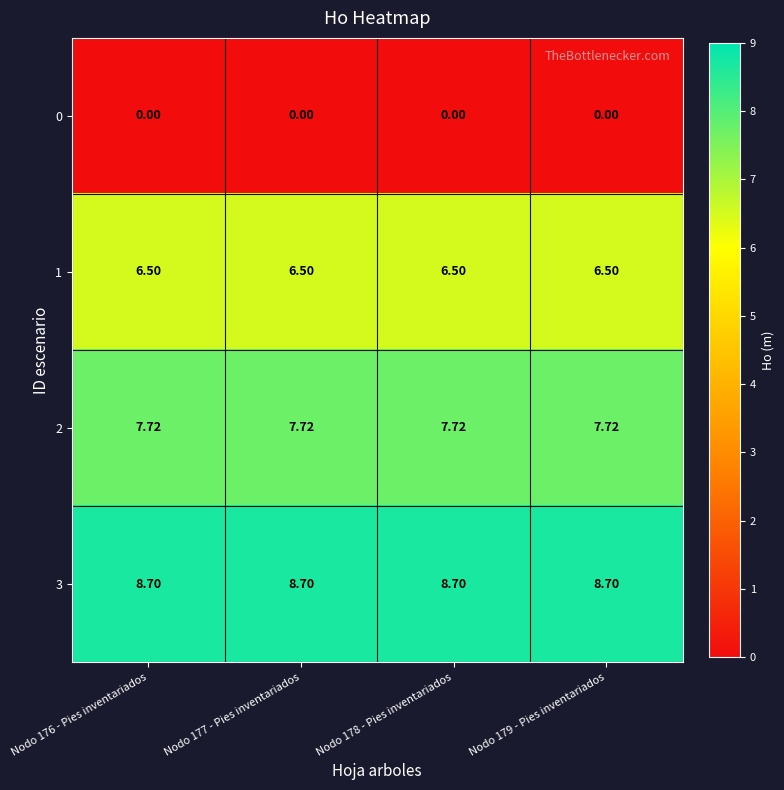

Is the value of 1 at Nodo 176 - Pies inventariados greater than the value of 0 at Nodo 176 - Pies inventariados?

Yes